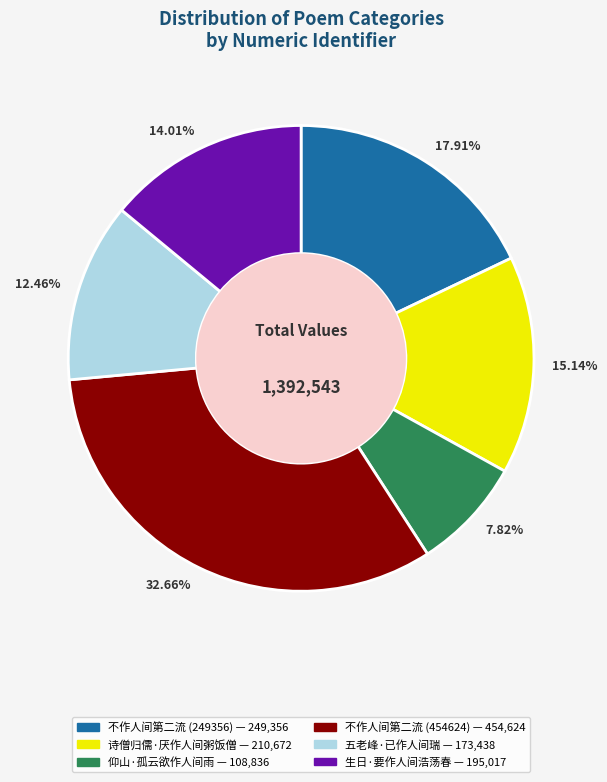

Combined, do 17.91% and 15.14% account for over 50%?

No